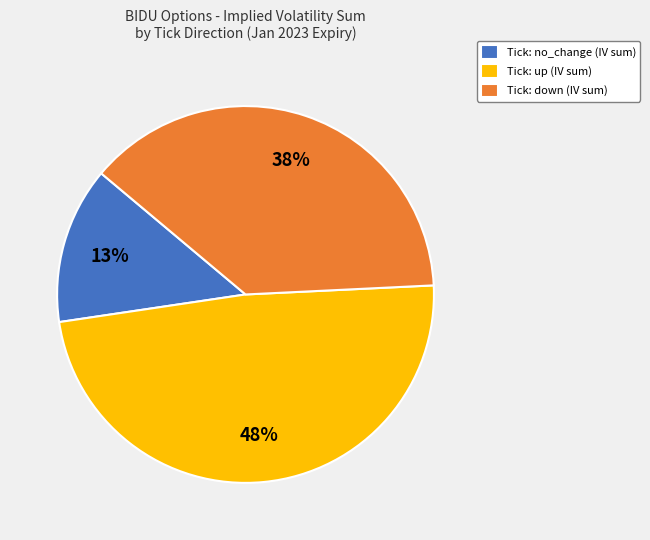

Count the number of slices in the pie.

3